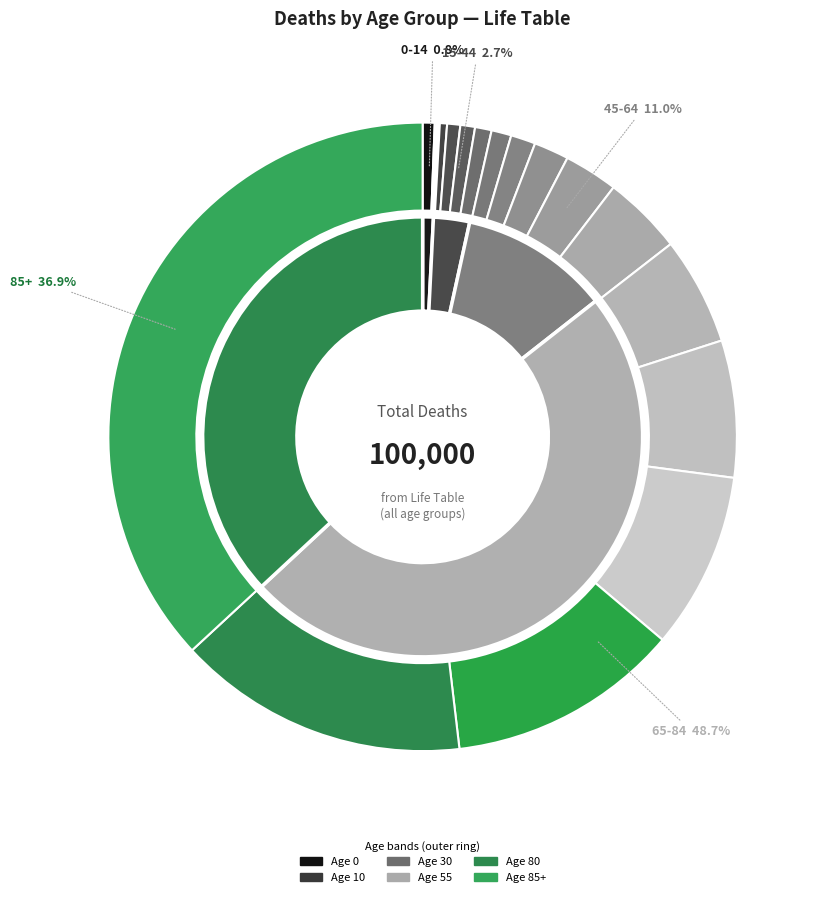

To the nearest percent, what percentage of the pie is 70?

9%